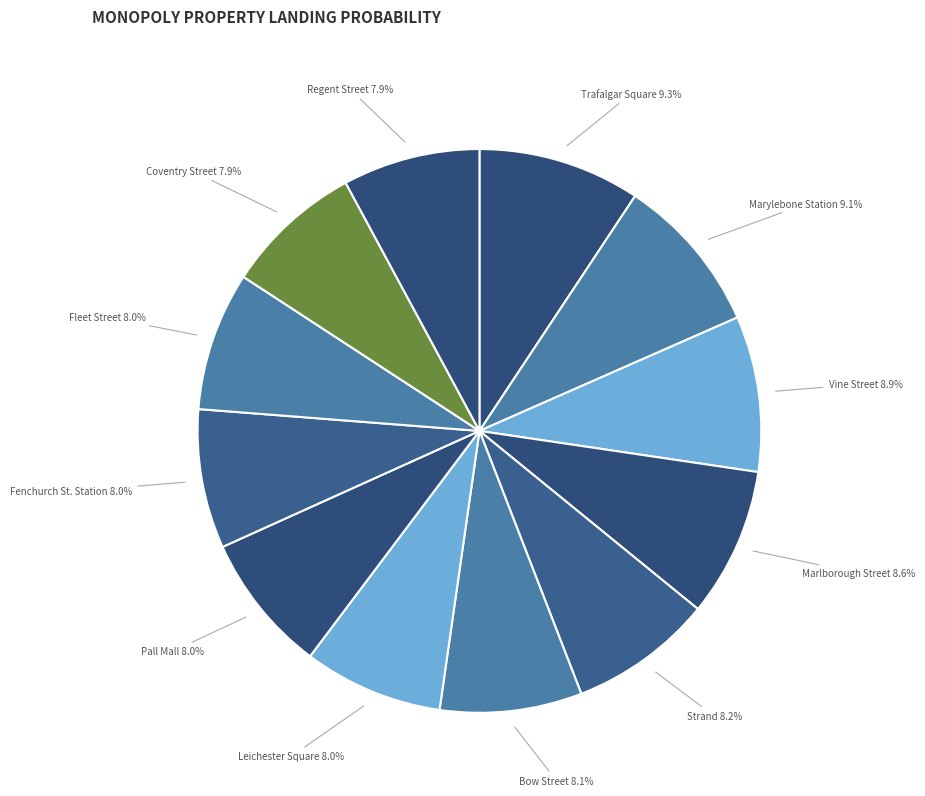

Combined, what portion of the pie is Vine Street and Leichester Square?

16.9%